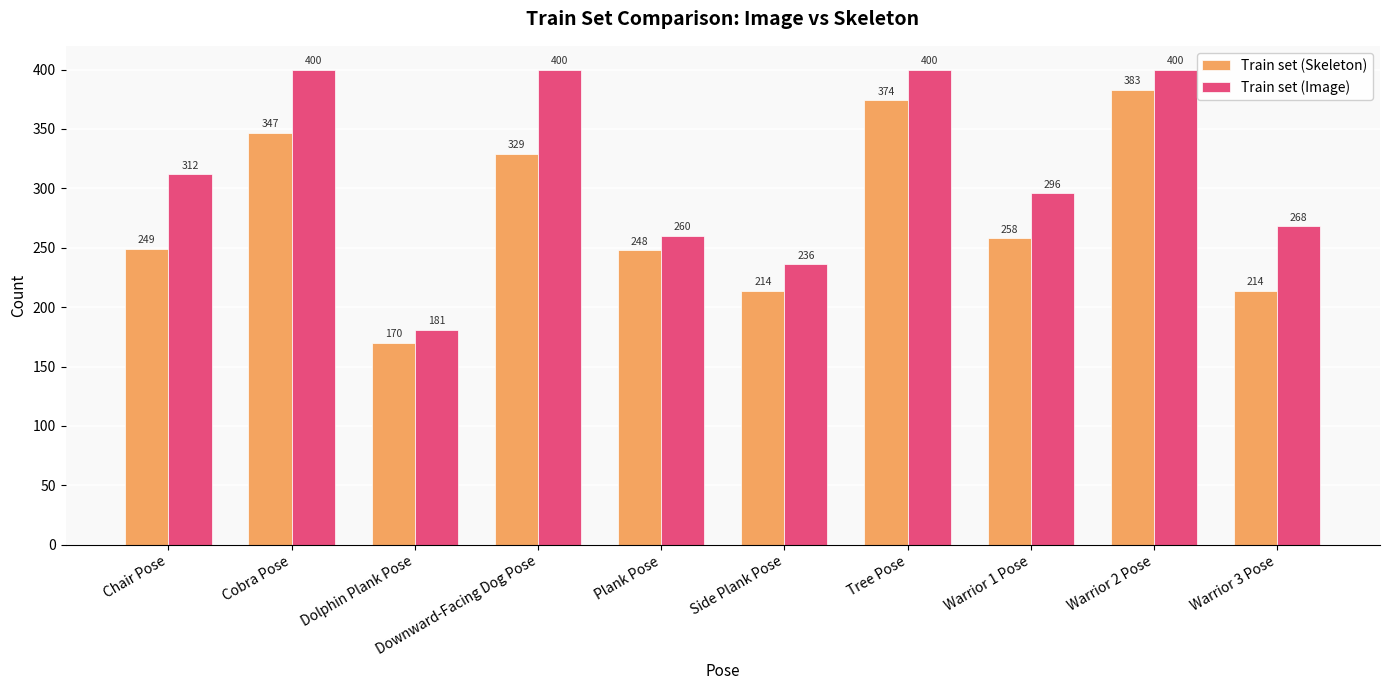

How many distinct data groups are displayed?

2